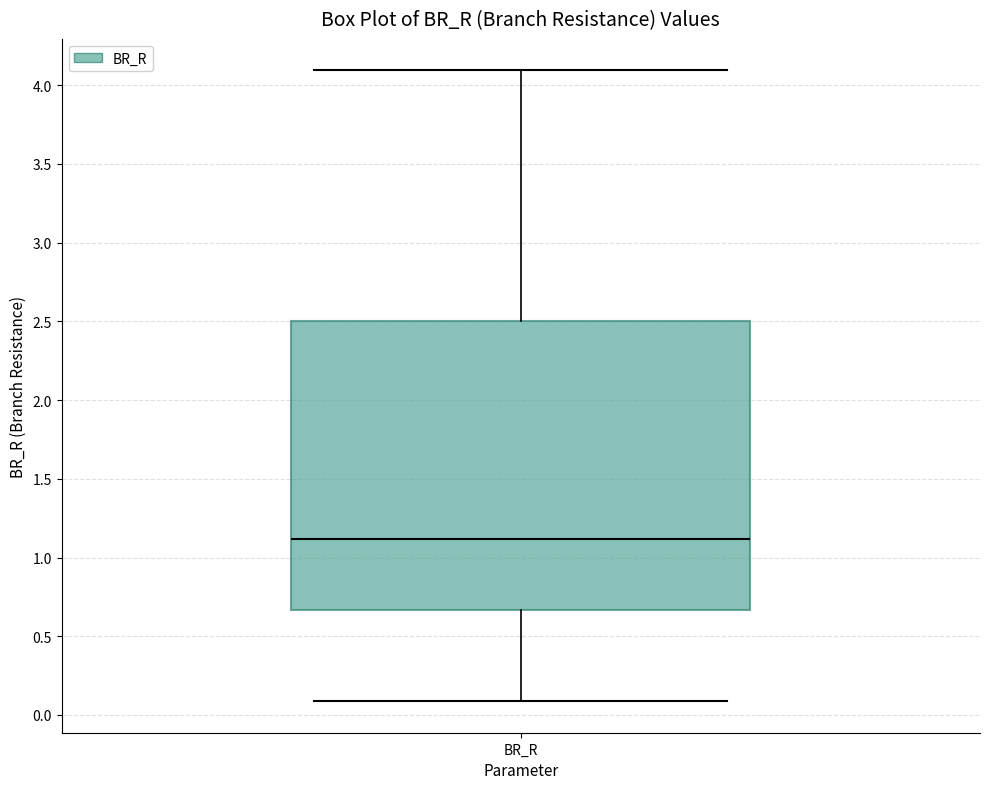

Transcribe this box plot: give where the median line is, the range the box spans, and where the two whiskers end, as read against the y-axis. The values are not printed on the chart, so give them approximately, as read against the axis.

median 1.10, box 0.65 to 2.50, whiskers 0.10 to 4.10